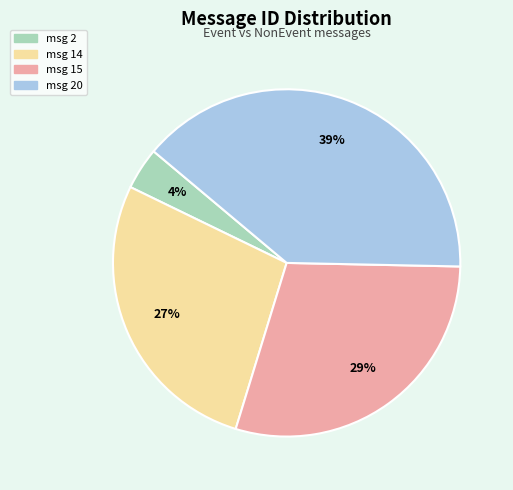

How many segments does this pie chart have?

4